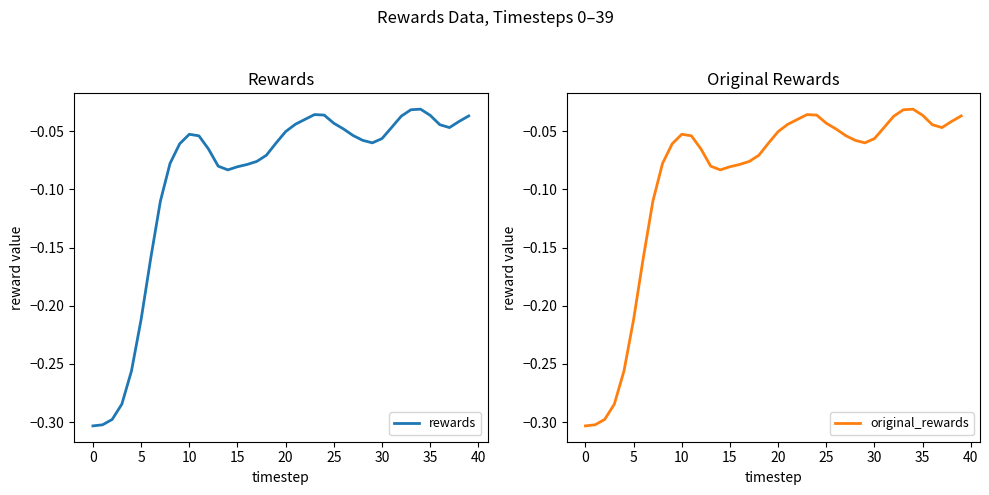

The value of rewards at 15 is -0.0. True or false?

False